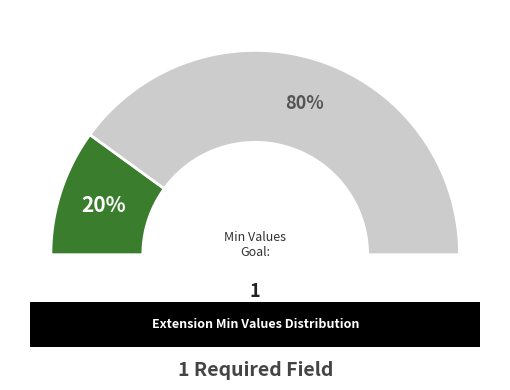

Is Extension.id the majority of the pie?

No